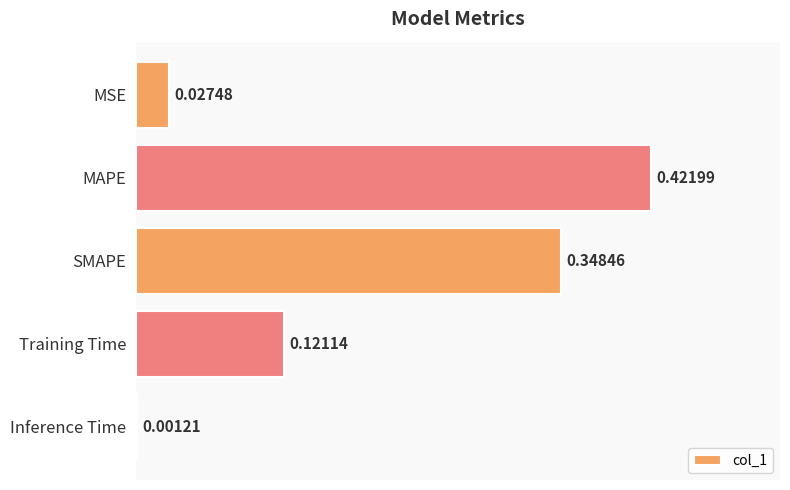

At which label is the value closest to 0?

Inference Time